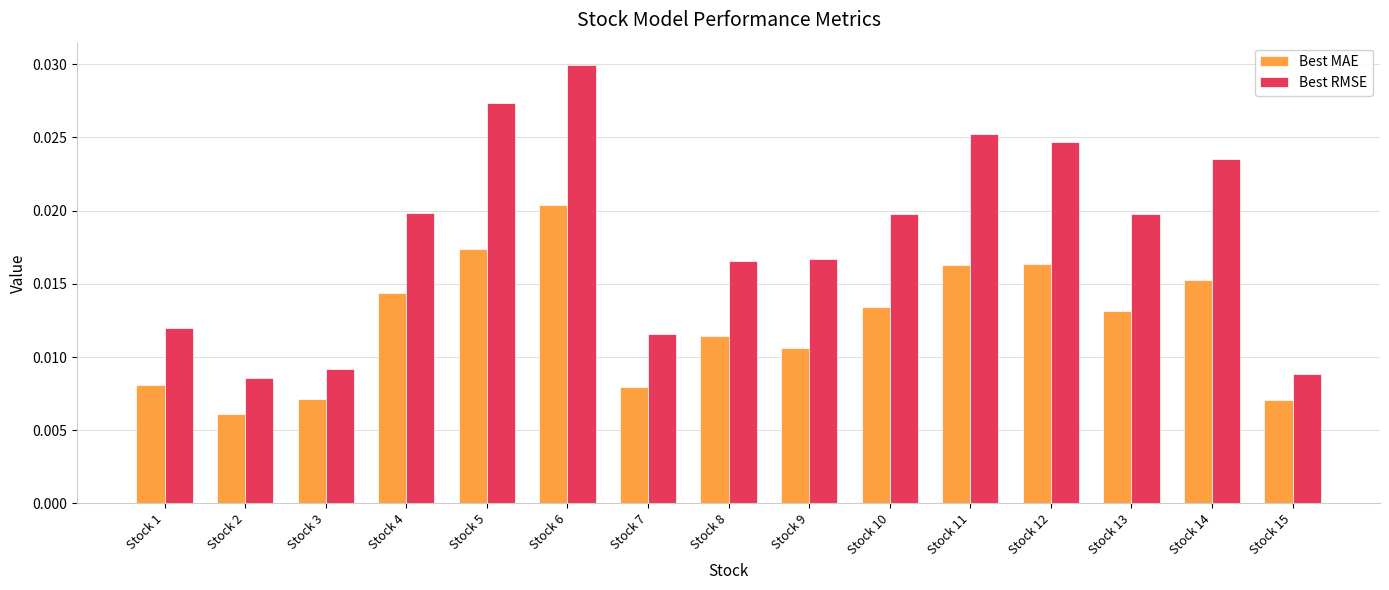

Rank the series by their maximum value, from highest to lowest.

Best RMSE, Best MAE